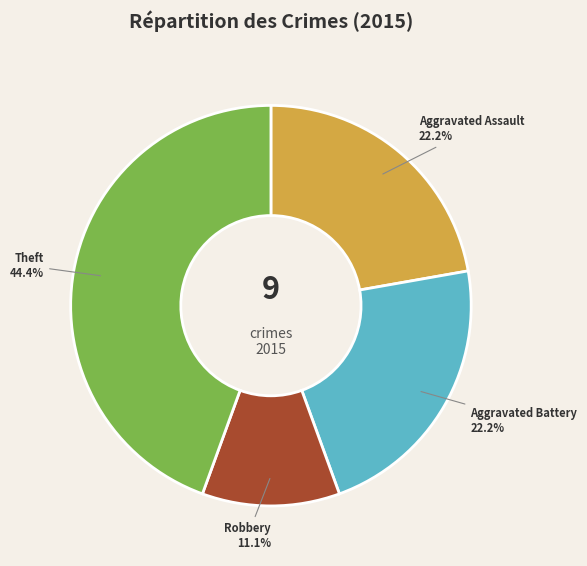

What percentage is the Aggravated Battery slice, to the nearest percent?

22%